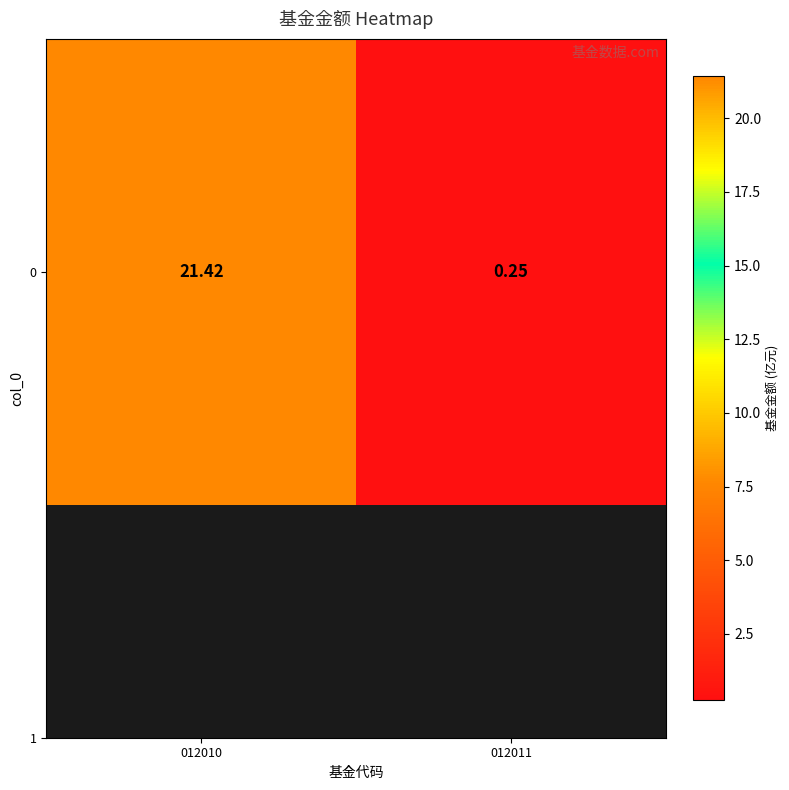

Rank the categories by value from lowest to highest.

012011, 012010